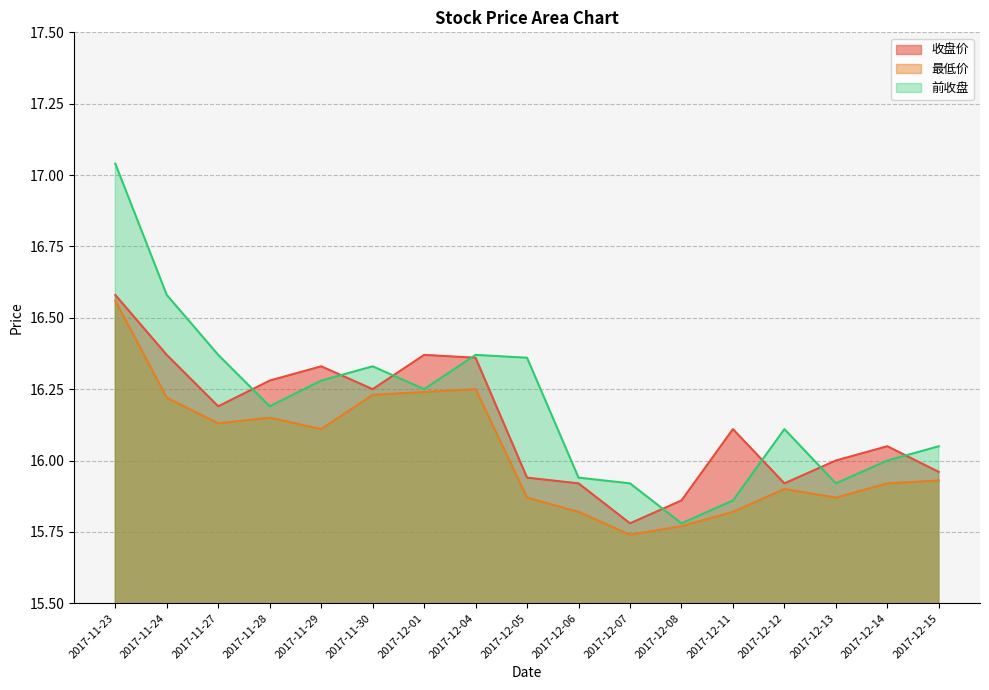

How many series are shown in this chart?

3